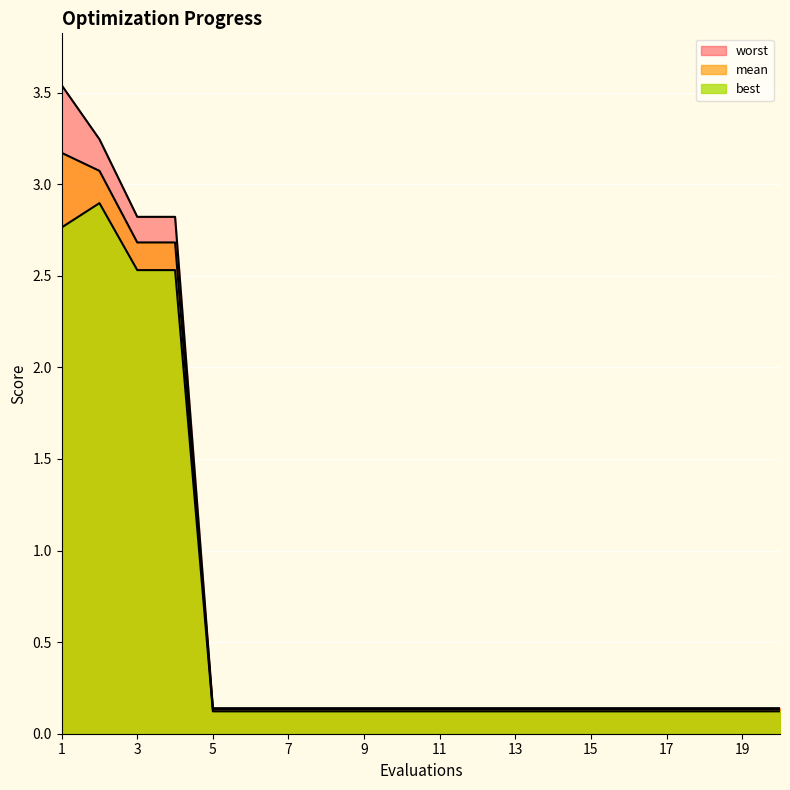

At 14, list the series in order from largest to smallest.

worst, mean, best